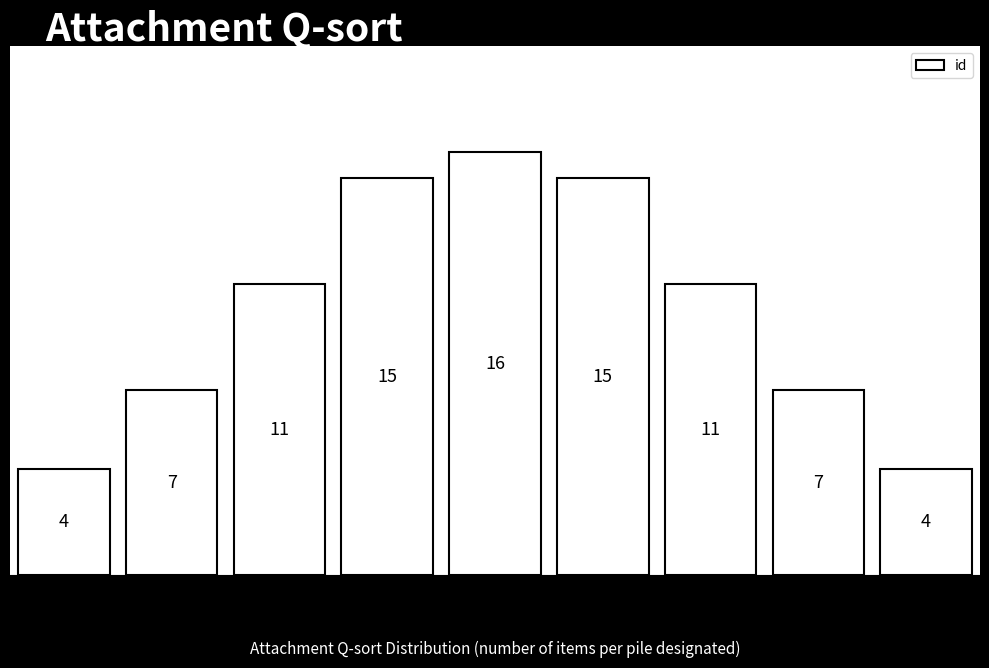

Reading left to right, transcribe all the data shown in this chart.

4	7	11	15	16	15	11	7	4